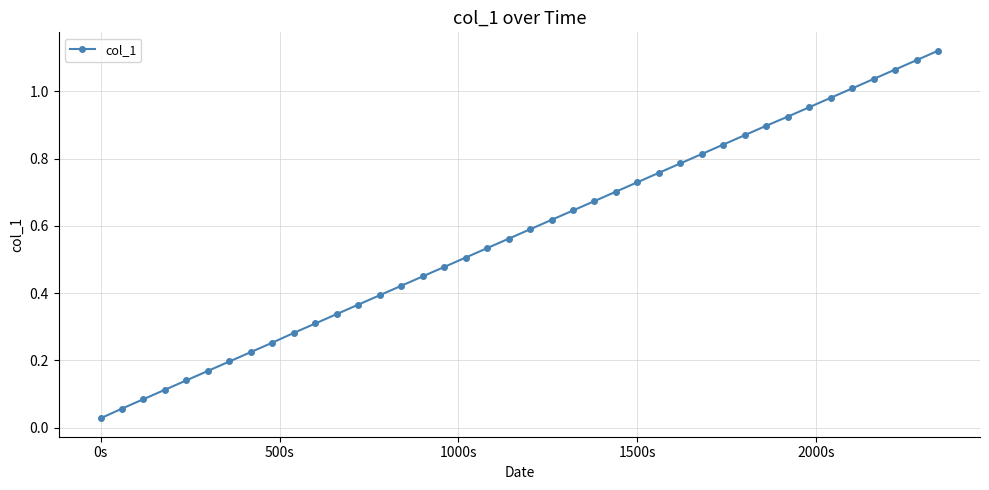

What is the sum of all values?

23.0